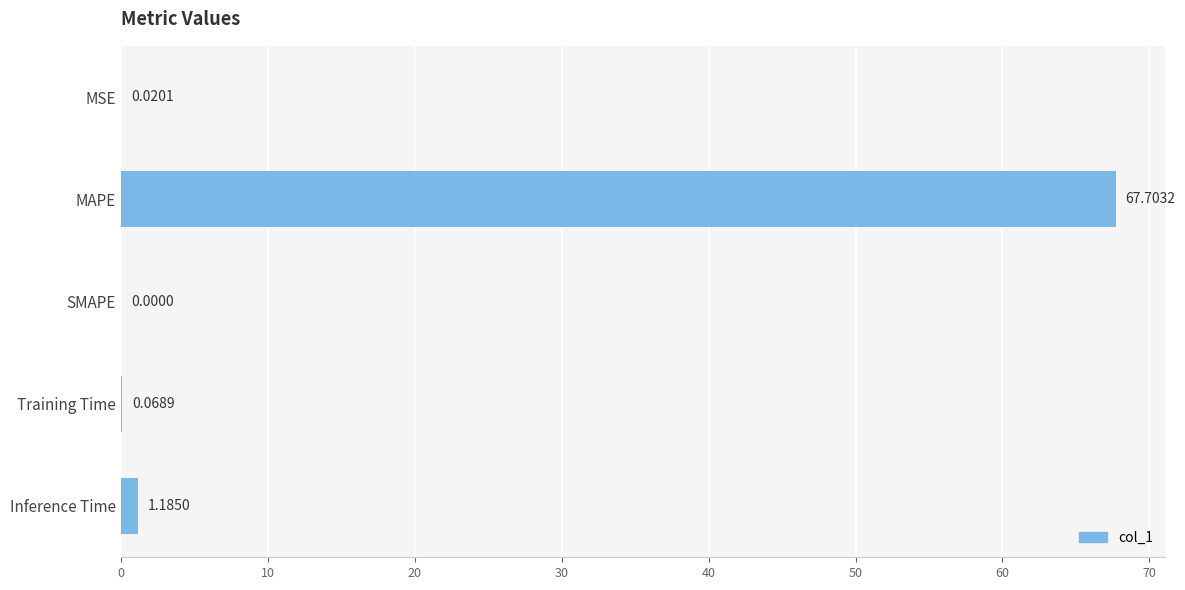

Which has a higher value, MSE or MAPE?

MAPE